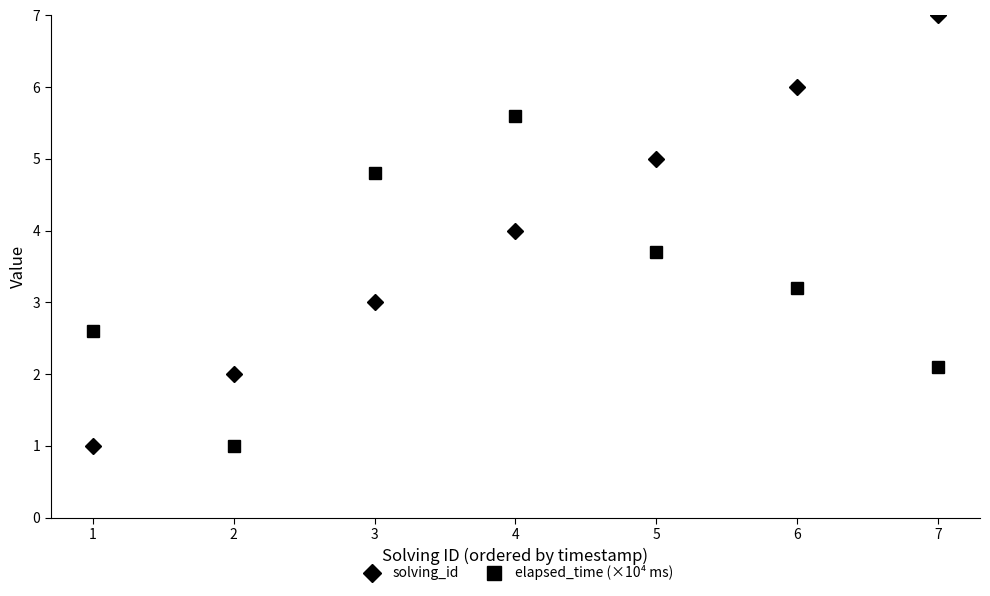

What is the difference between the highest and lowest values at 4?

1.6